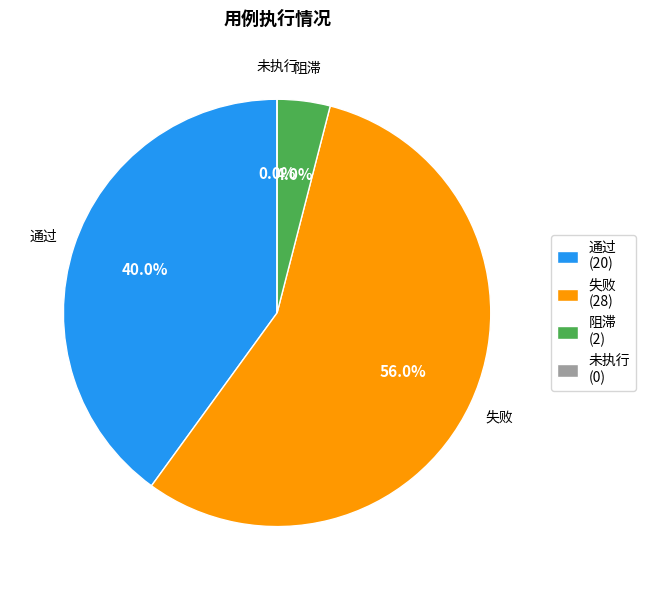

Which slice is the largest?

失败